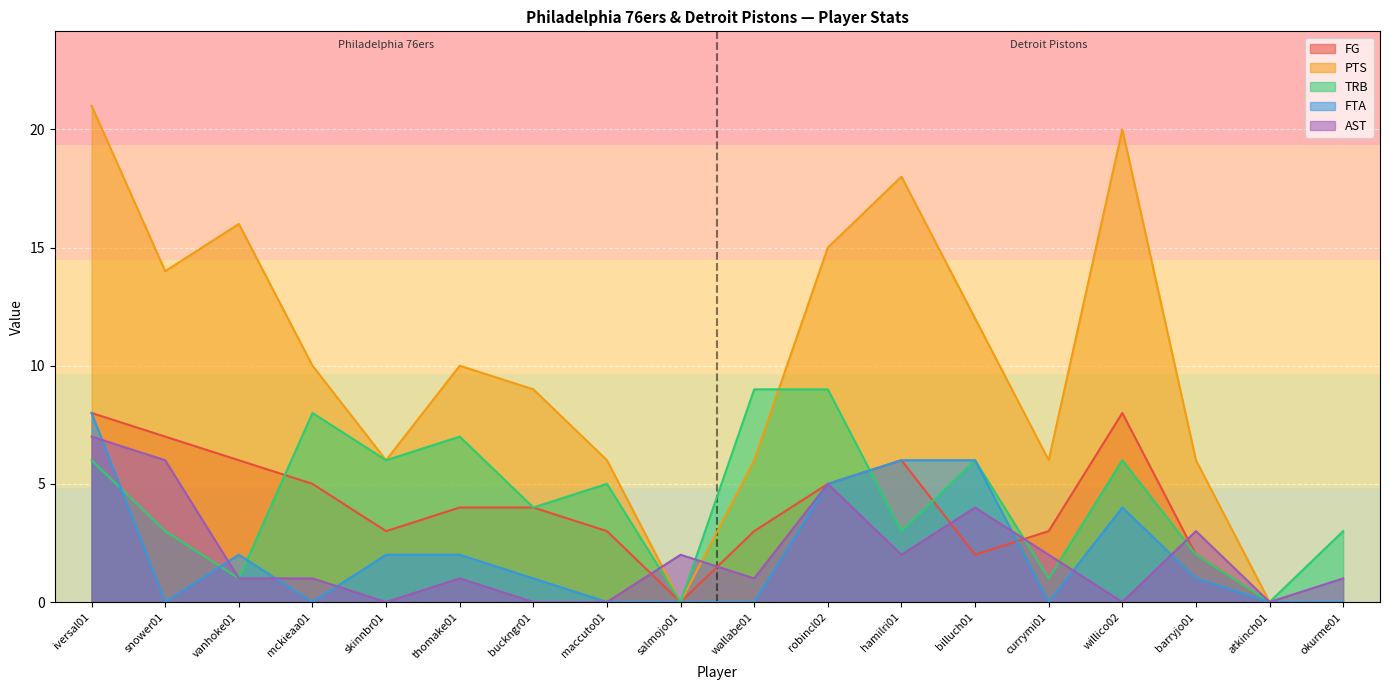

Reading right to left, what are all the values shown in this chart?

FG: 0	0	2	8	3	2	6	5	3	0	3	4	4	3	5	6	7	8
PTS: 0	0	6	20	6	12	18	15	6	0	6	9	10	6	10	16	14	21
TRB: 3	0	2	6	1	6	3	9	9	0	5	4	7	6	8	1	3	6
FTA: 0	0	1	4	0	6	6	5	0	0	0	1	2	2	0	2	0	8
AST: 1	0	3	0	2	4	2	5	1	2	0	0	1	0	1	1	6	7